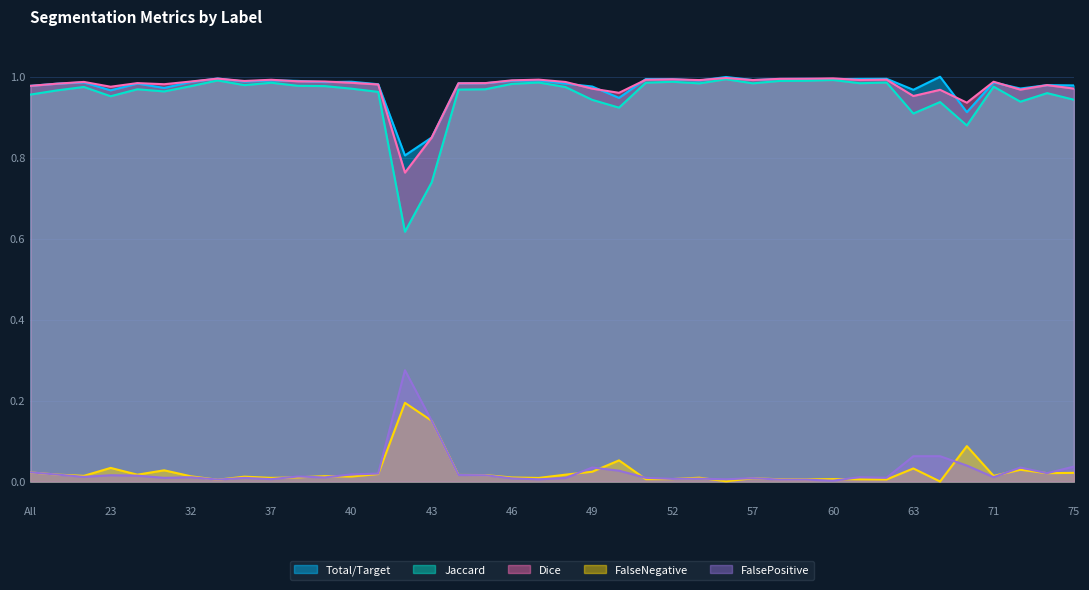

True or false: FalseNegative has more than 1 interior local peaks.

True